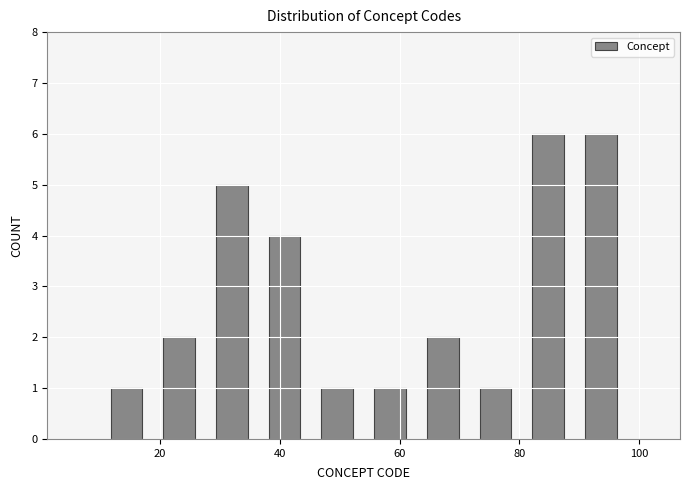

What is the height of the bar covering 18.8 to 27.6 on the x-axis? Neither the bar edges nor the heights are printed on the chart, so give them approximately, as read against the axes.

2